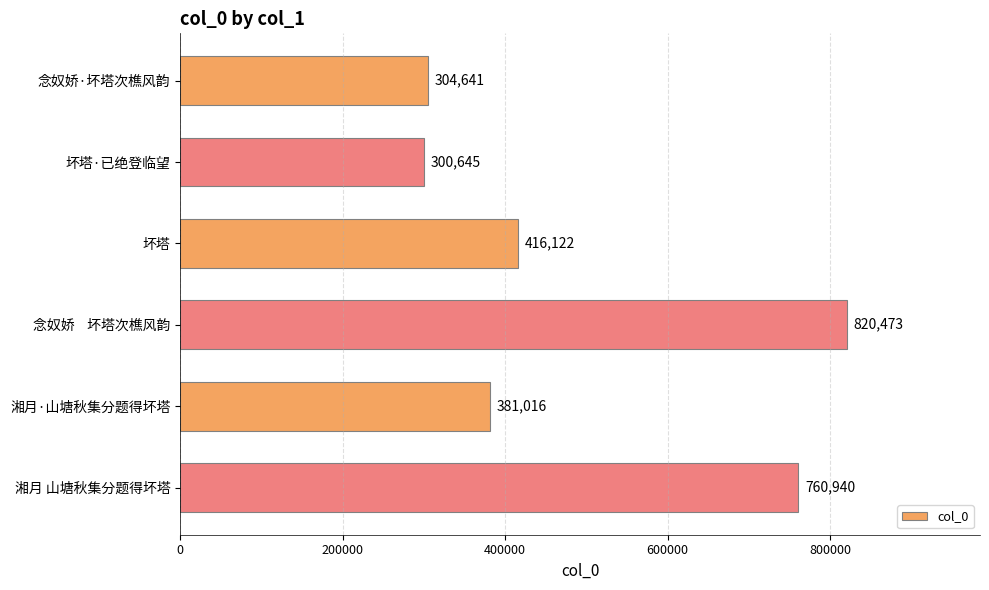

Reading bottom to top, what are all the values shown in this chart?

760940	381016	820473	416122	300645	304641